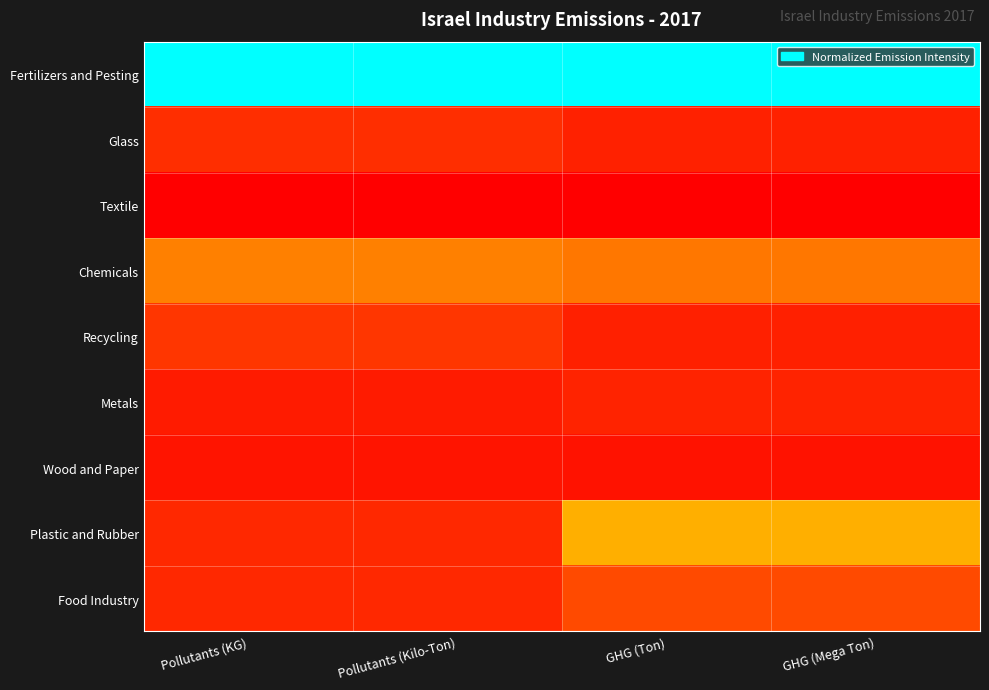

Reading right to left, what are all the values shown in this chart?

Fertilizers and Pesting: GHG (Mega Ton)=1.0	GHG (Ton)=1.0	Pollutants (Kilo-Ton)=1.0	Pollutants (KG)=1.0
Glass: GHG (Mega Ton)=0.1	GHG (Ton)=0.1	Pollutants (Kilo-Ton)=0.1	Pollutants (KG)=0.1
Textile: GHG (Mega Ton)=0.0	GHG (Ton)=0.0	Pollutants (Kilo-Ton)=0.0	Pollutants (KG)=0.0
Chemicals: GHG (Mega Ton)=0.3	GHG (Ton)=0.3	Pollutants (Kilo-Ton)=0.3	Pollutants (KG)=0.3
Recycling: GHG (Mega Ton)=0.1	GHG (Ton)=0.1	Pollutants (Kilo-Ton)=0.2	Pollutants (KG)=0.2
Metals: GHG (Mega Ton)=0.1	GHG (Ton)=0.1	Pollutants (Kilo-Ton)=0.1	Pollutants (KG)=0.1
Wood and Paper: GHG (Mega Ton)=0.1	GHG (Ton)=0.1	Pollutants (Kilo-Ton)=0.1	Pollutants (KG)=0.1
Plastic and Rubber: GHG (Mega Ton)=0.4	GHG (Ton)=0.4	Pollutants (Kilo-Ton)=0.1	Pollutants (KG)=0.1
Food Industry: GHG (Mega Ton)=0.2	GHG (Ton)=0.2	Pollutants (Kilo-Ton)=0.1	Pollutants (KG)=0.1